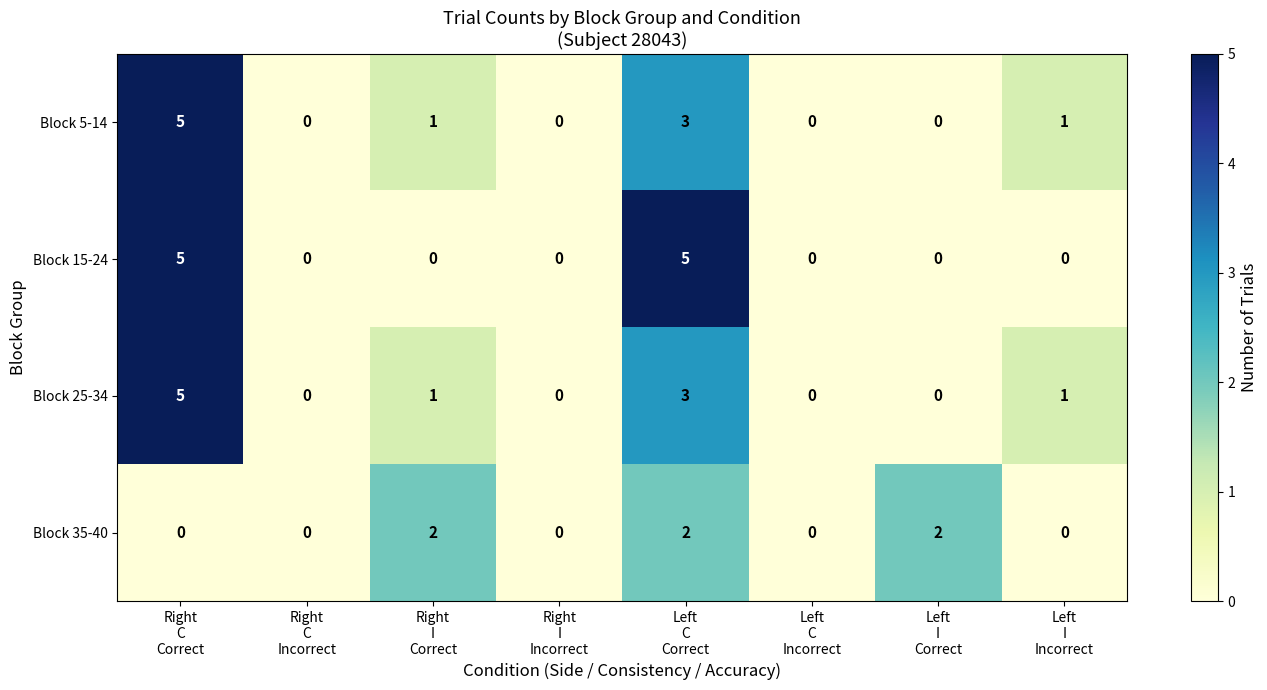

Count the Block 35-40 values in the range 0 to 2.

8